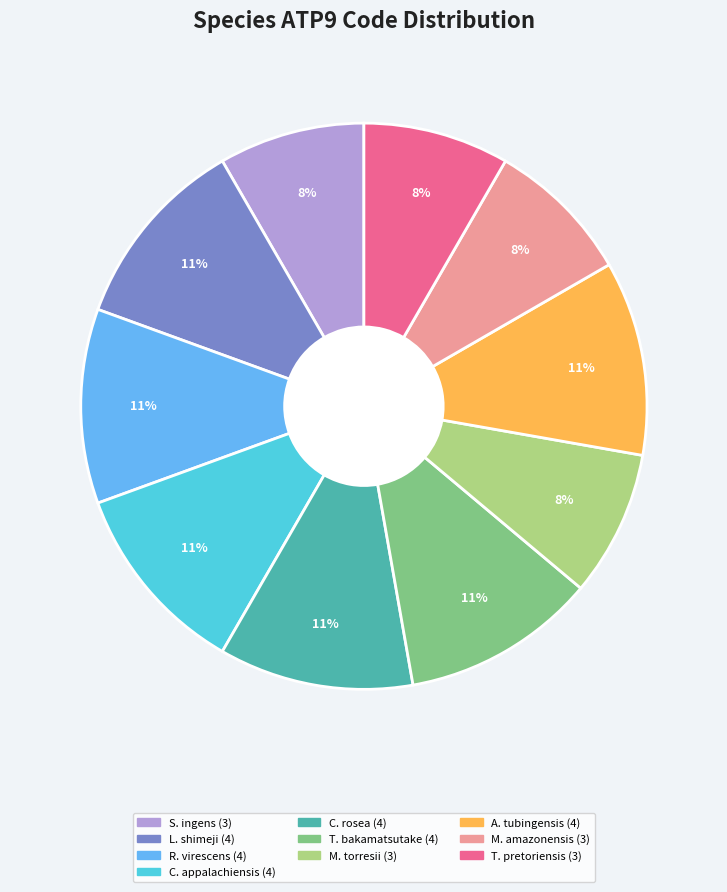

Is there any slice that represents more than half of the pie?

No